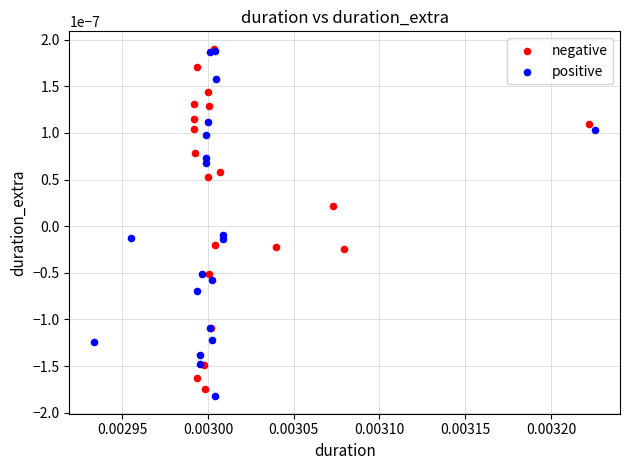

Which series reaches the minimum Y coordinate?

positive